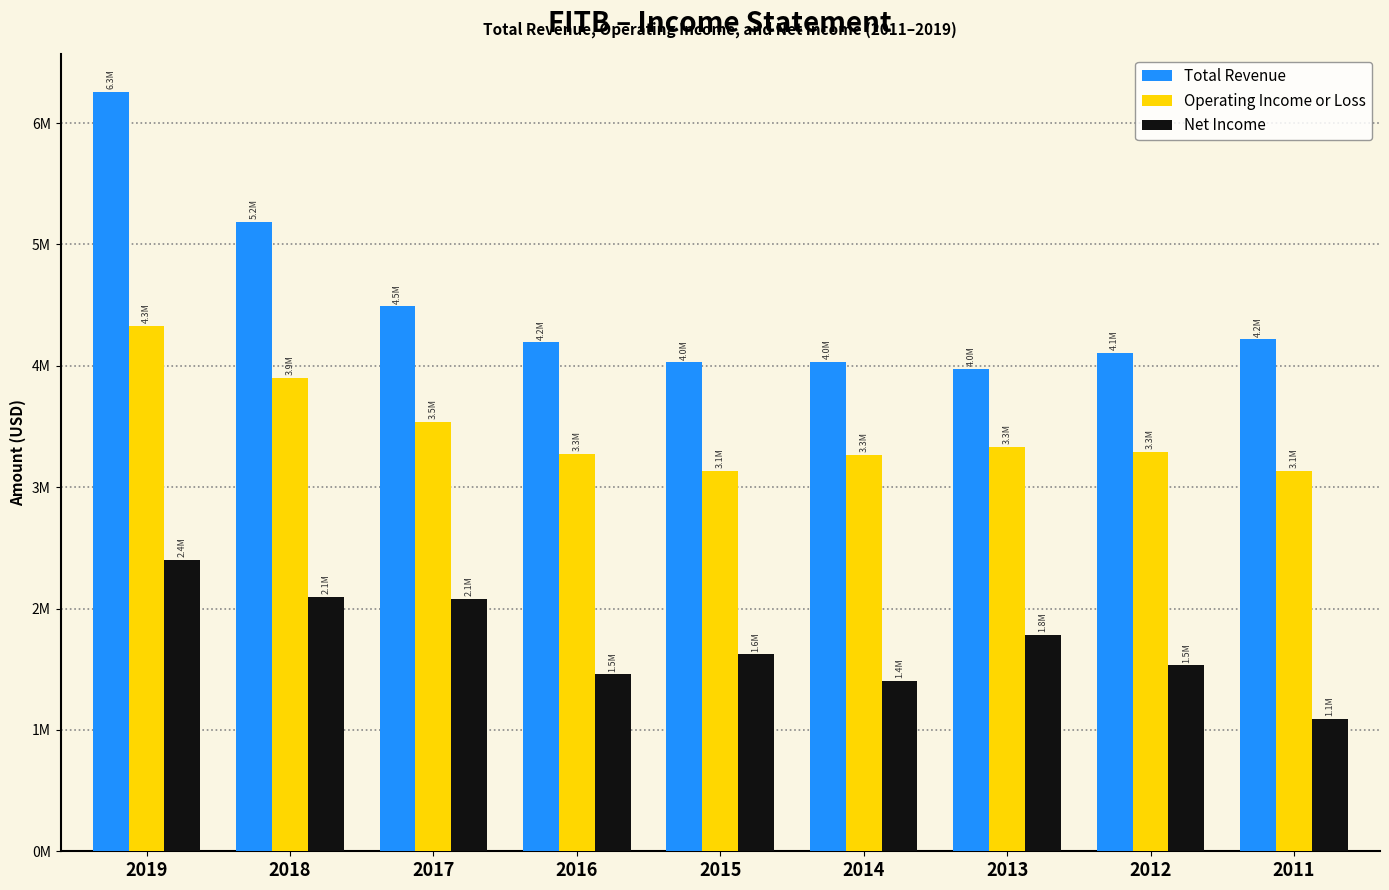

Does the chart contain stacked bars?

No